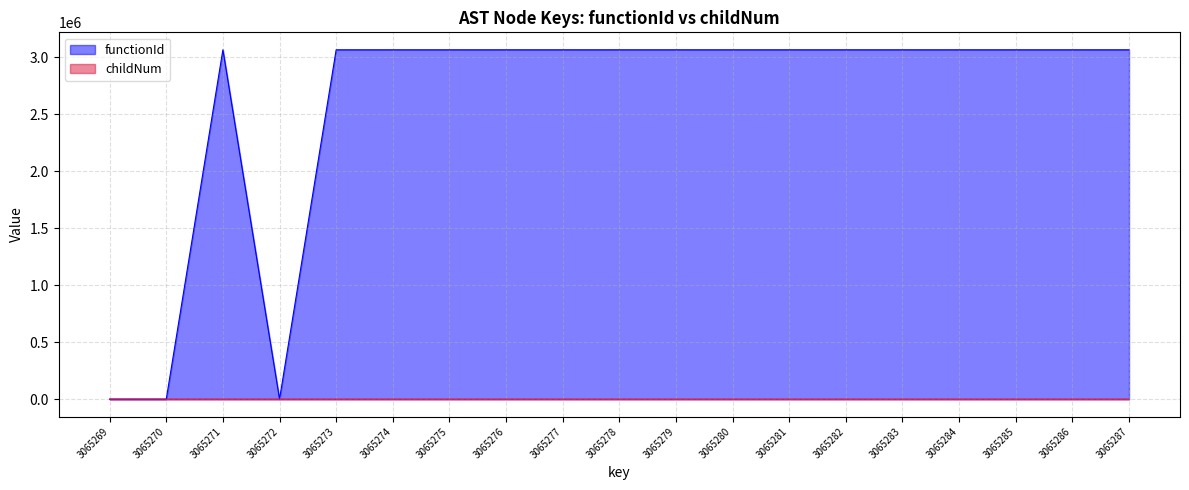

What are all the series names shown in the legend?

functionId, childNum